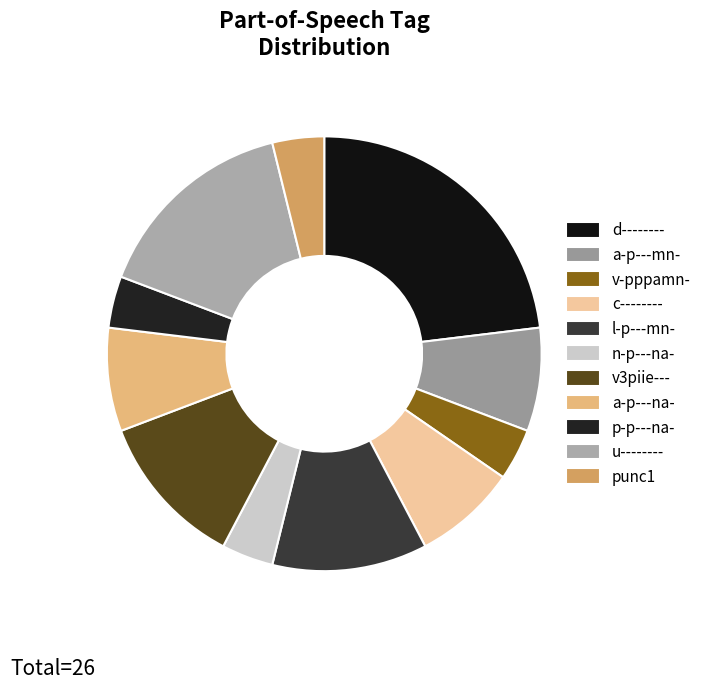

How many segments does this pie chart have?

11